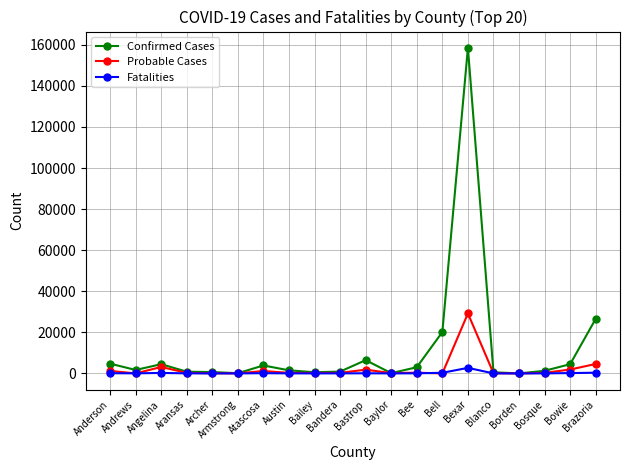

The Confirmed Cases series shows 4502 at Bowie. True or false?

True